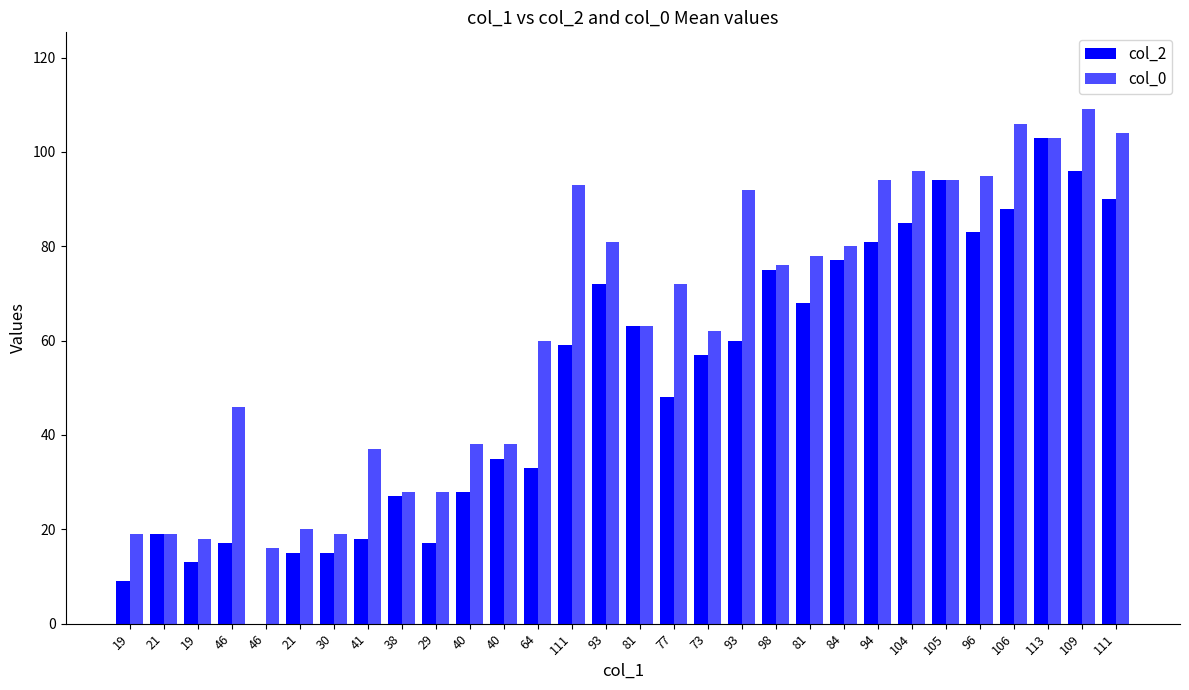

Count the number of data series in this chart.

2